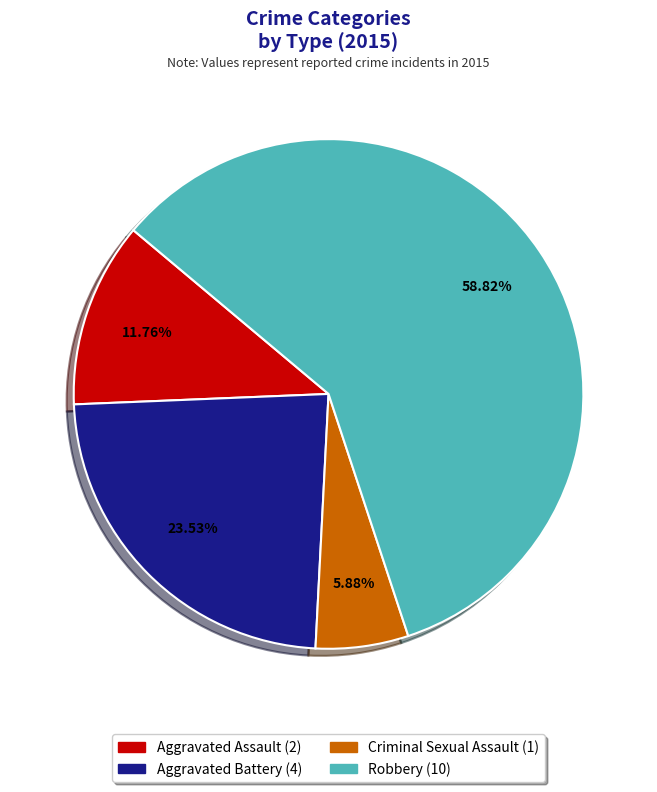

What is the ratio of the value at Criminal Sexual Assault to the value at Robbery?

0.1